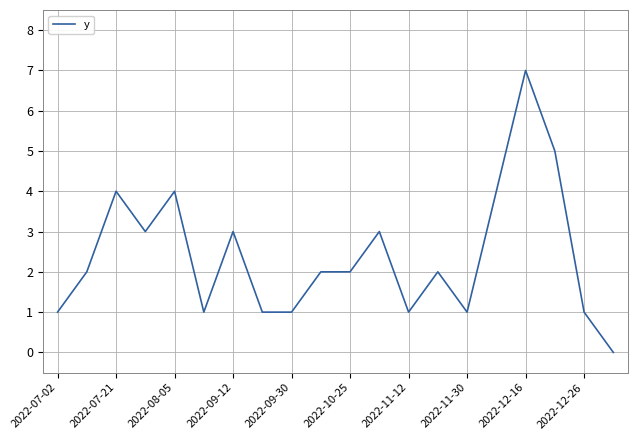

What is the maximum value shown in the chart?

7